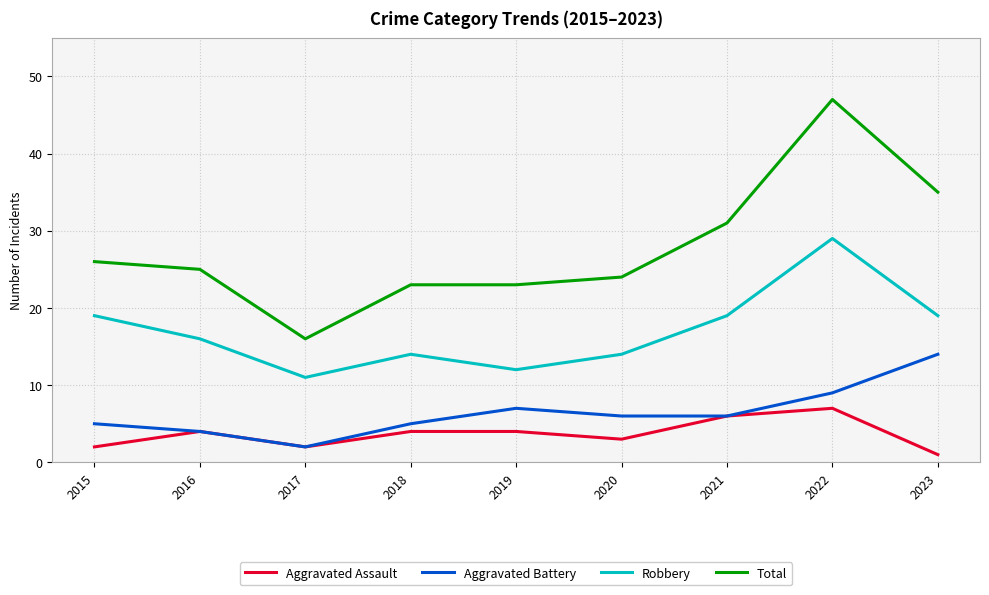

True or false: Aggravated Battery has a value of 5 at 2015.

True